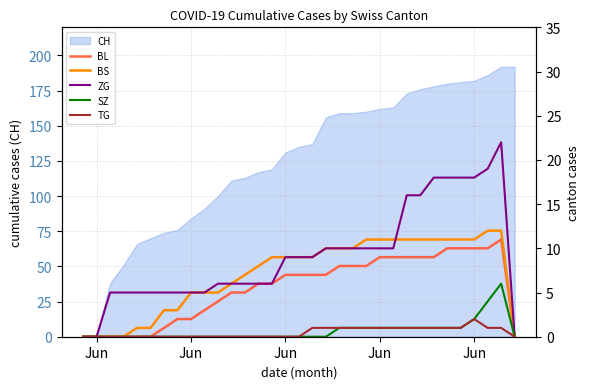

True or false: BS has more than 2 points higher than both neighbors.

False